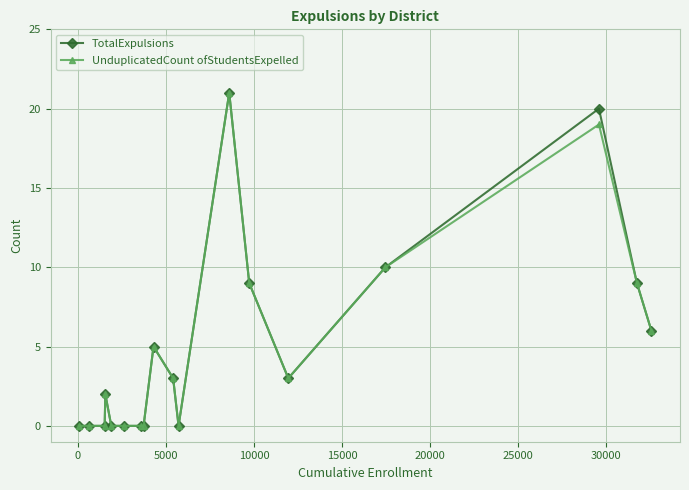

True or false: UnduplicatedCount ofStudentsExpelled has more than 2 points higher than both neighbors.

True